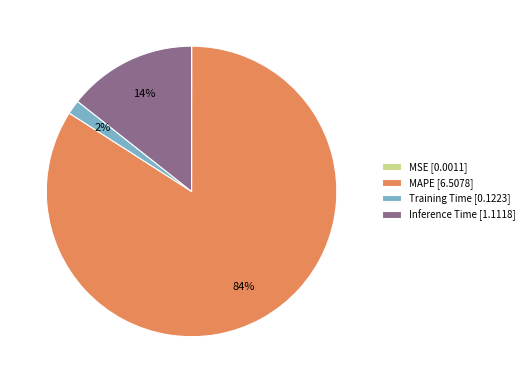

To the nearest percent, what is the difference between the largest and smallest slice percentages?

84%